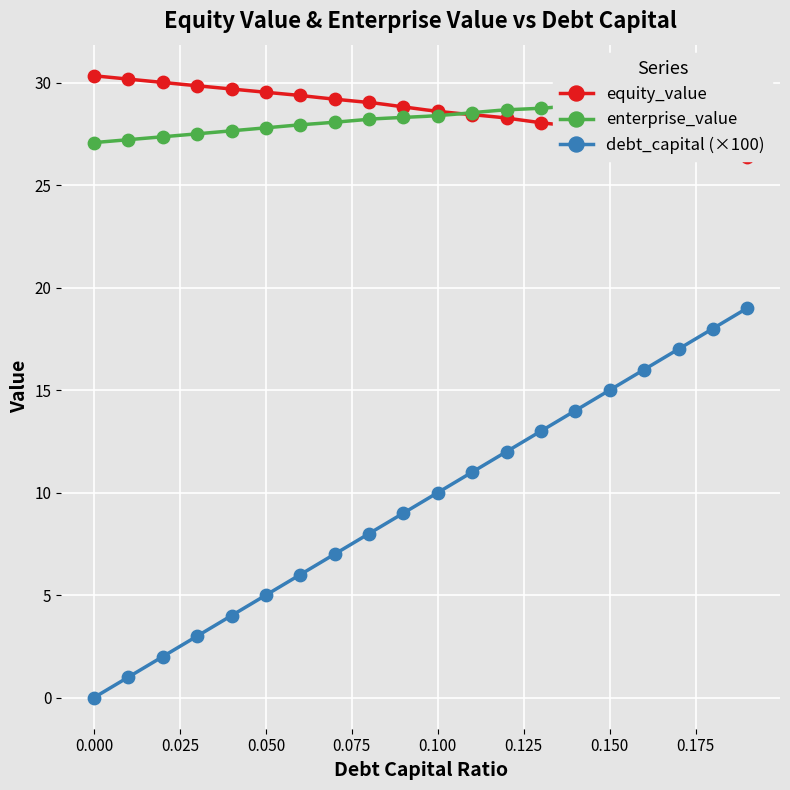

At how many categories does at least one series exceed 14?

20